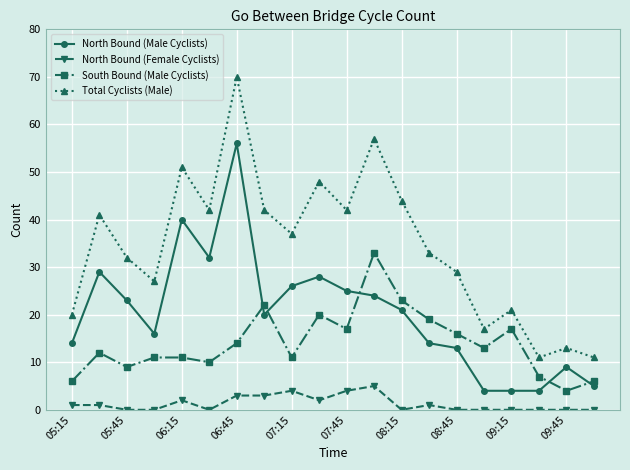

How many values in the Total Cyclists (Male) series are below 37?

10